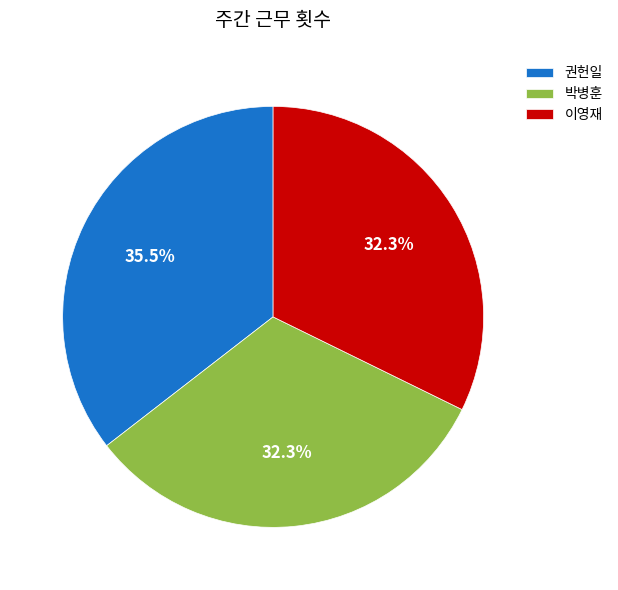

Does 박병훈 represent more than half of the total?

No